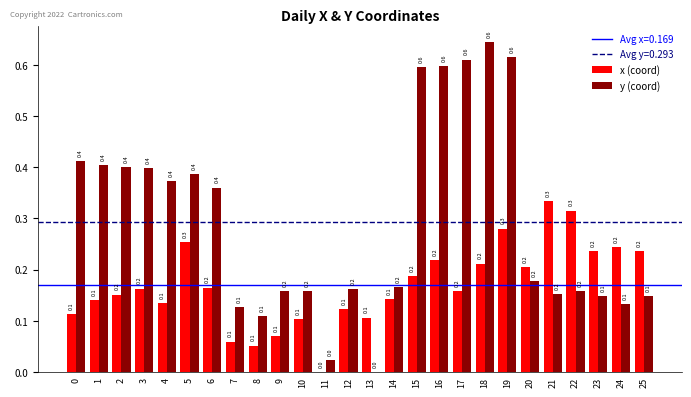

Which series has the widest spread of values?

y (coord)